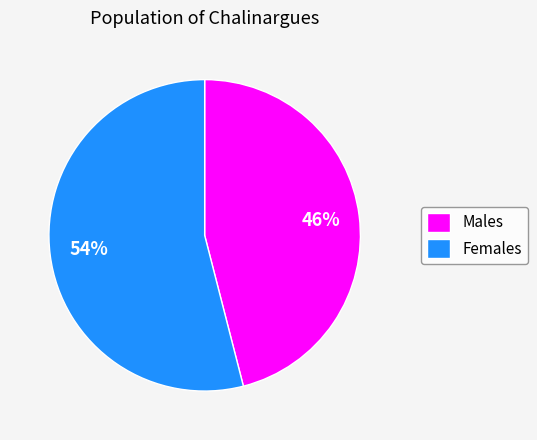

Which has a higher value, Females or Males?

Females